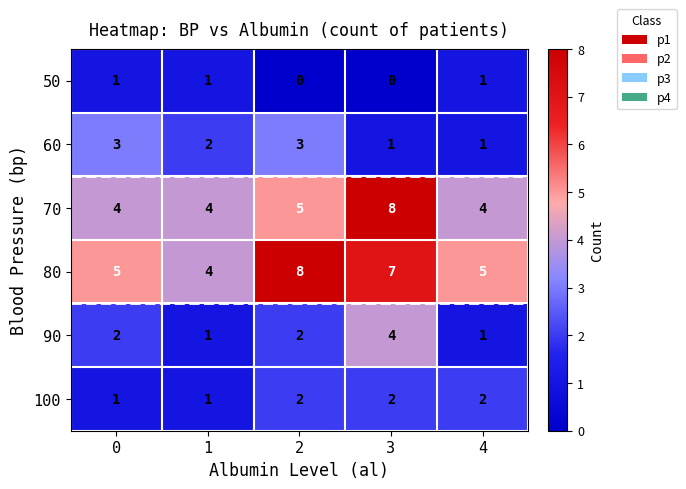

Which series has the largest range (max minus min)?

70